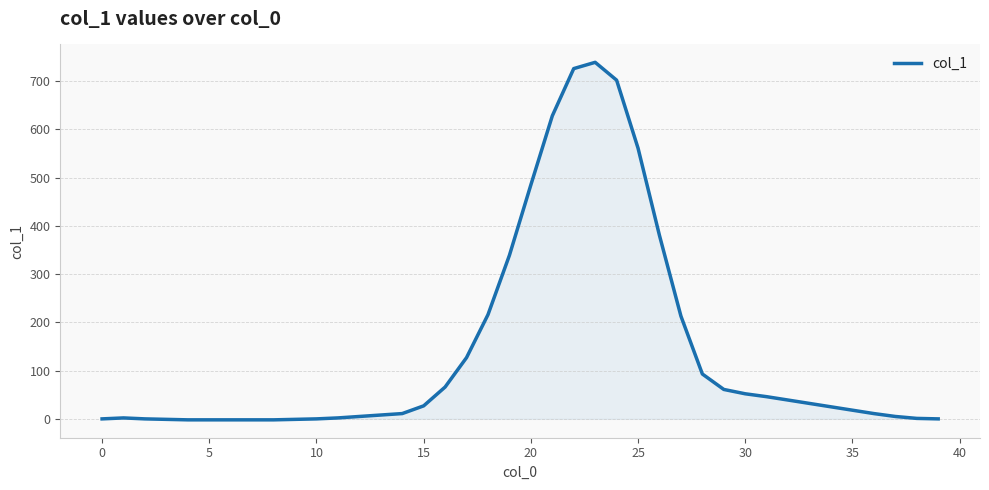

What is the maximum value shown in the chart?

739